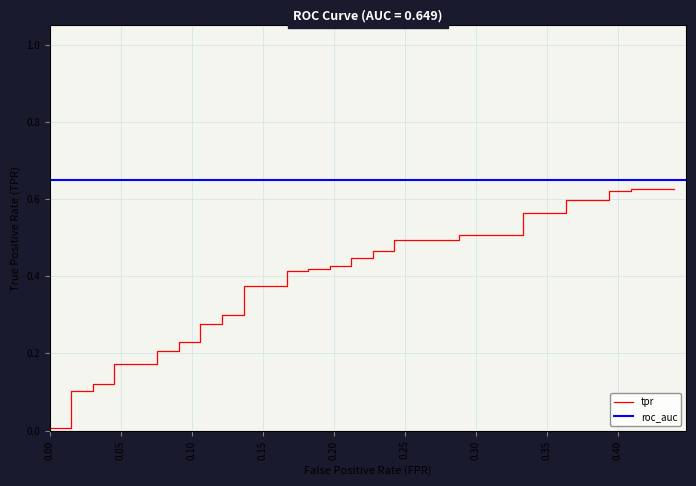

What is the difference between the second highest and minimum values?

0.6